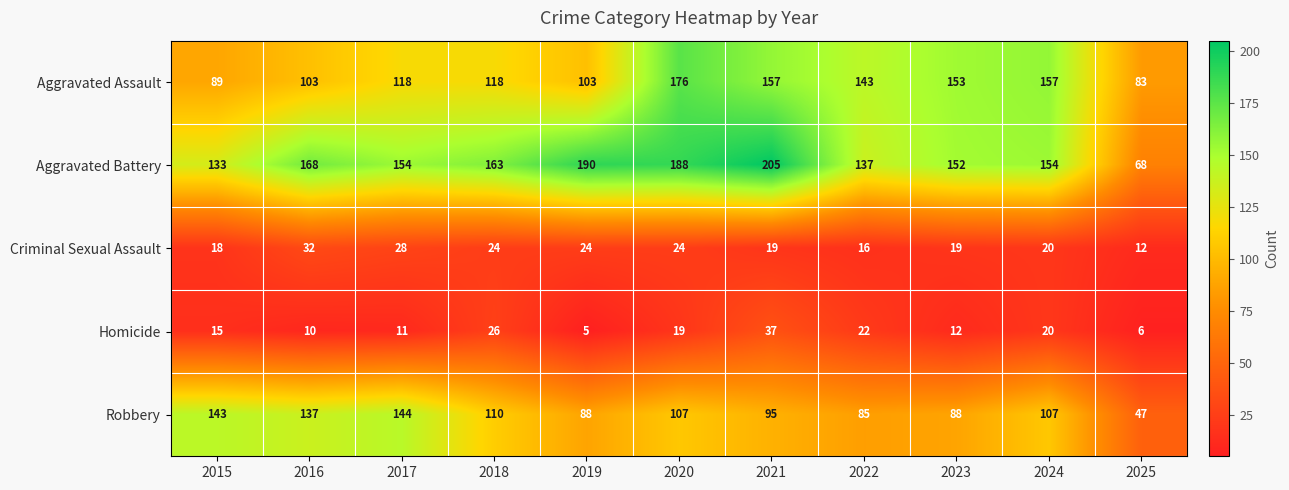

At which category is the sum across all series the highest?

2020